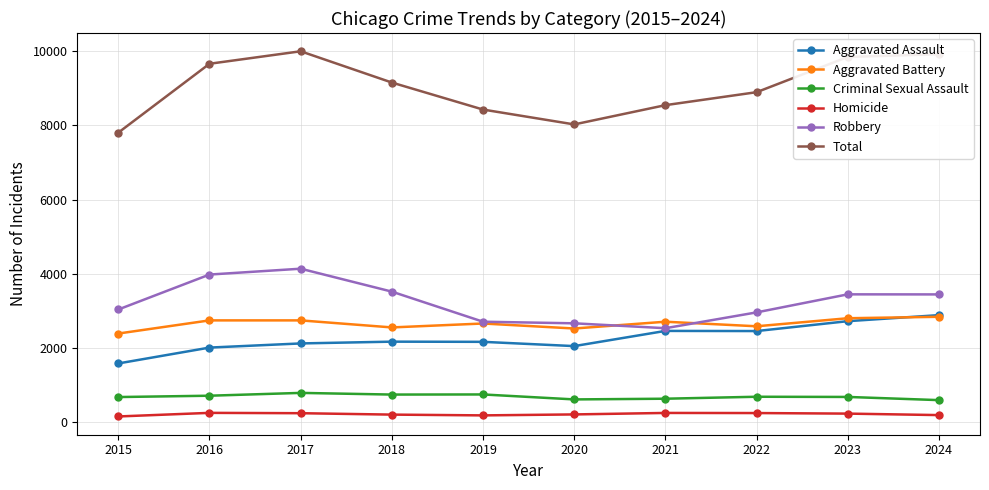

Rank the series at 2017 from highest to lowest value.

Total, Robbery, Aggravated Battery, Aggravated Assault, Criminal Sexual Assault, Homicide